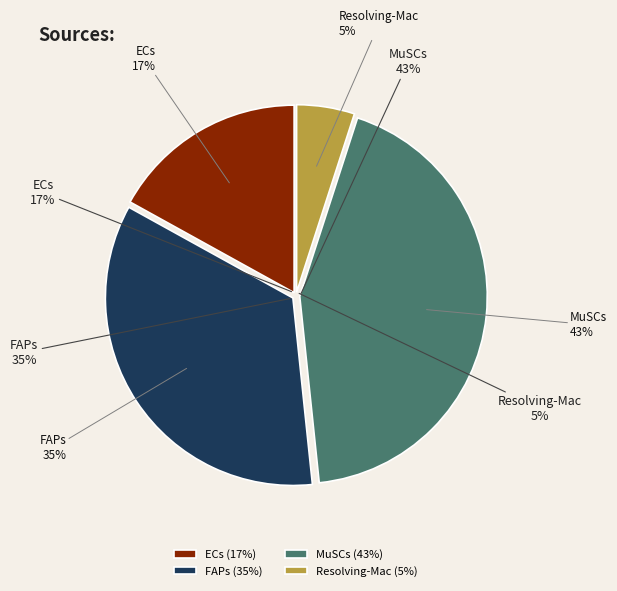

Which has a higher value, ECs or Resolving-Mac?

ECs